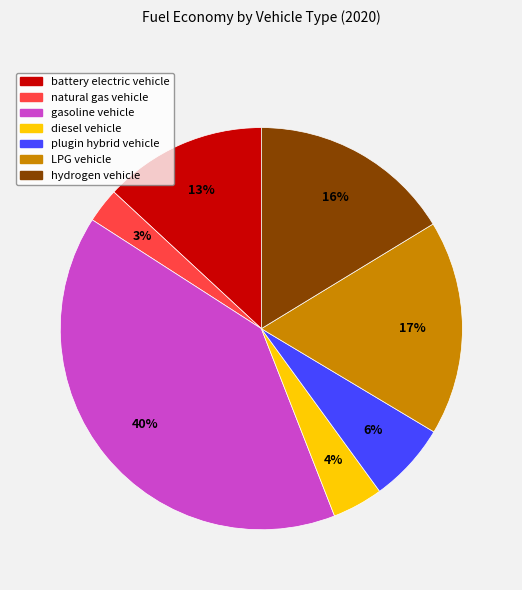

Is the sum of diesel vehicle and battery electric vehicle greater than half?

No